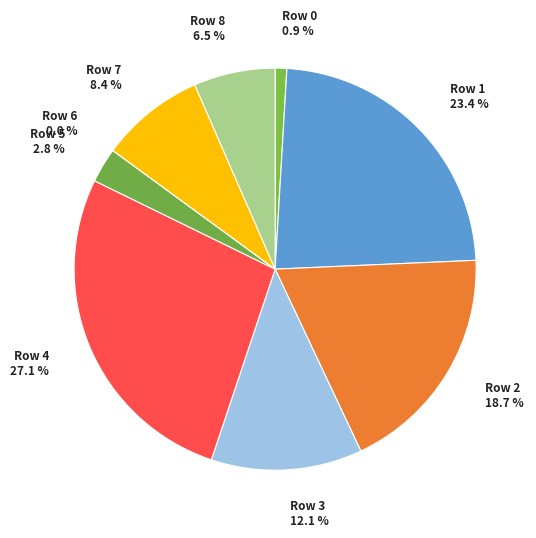

To the nearest percent, what is the difference between the largest and smallest slice percentages?

27%